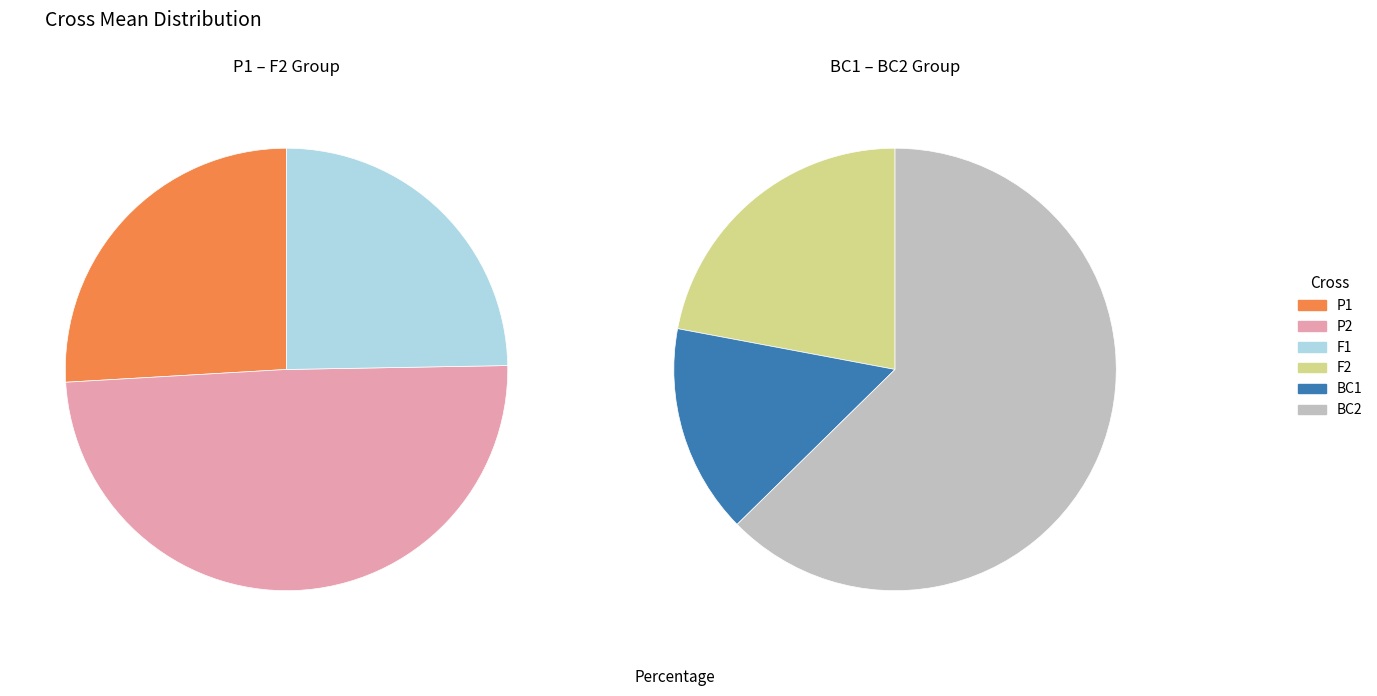

Do BC2 and F2 together represent more than half of the pie?

No